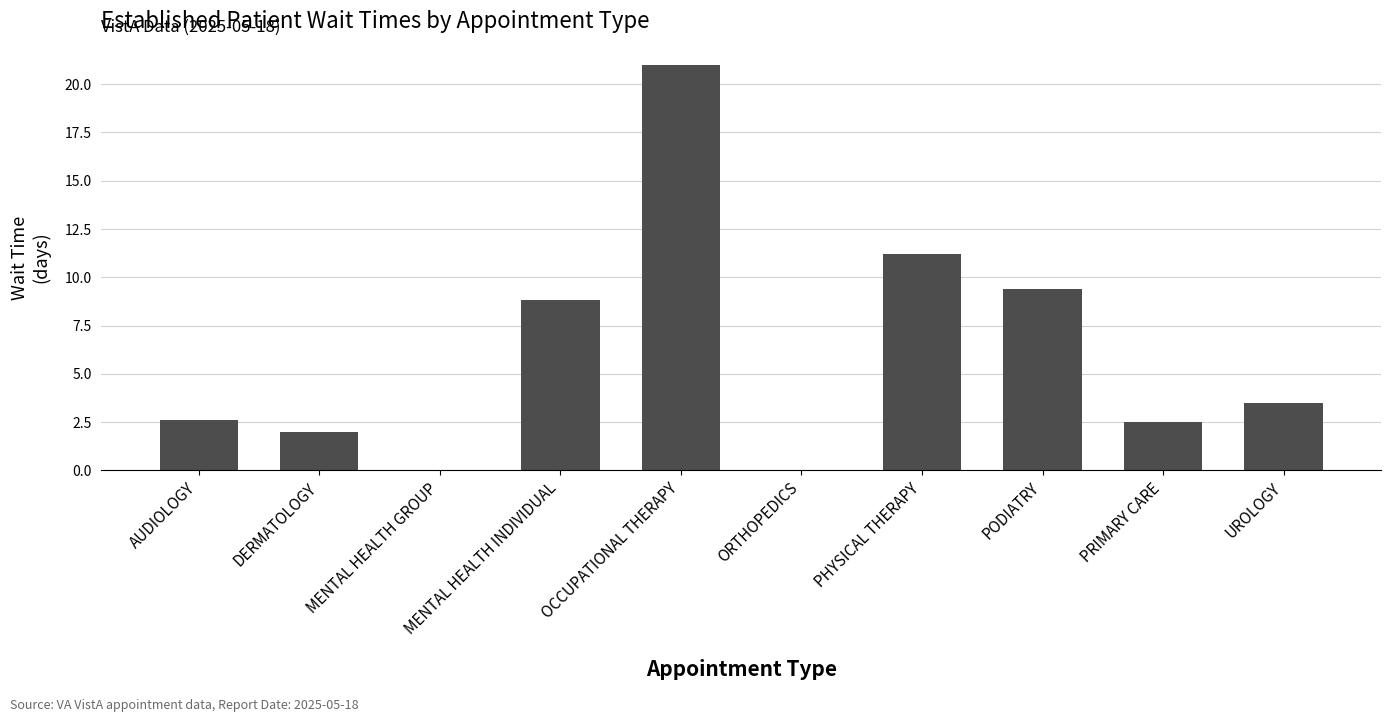

How many data points does each series have?

10